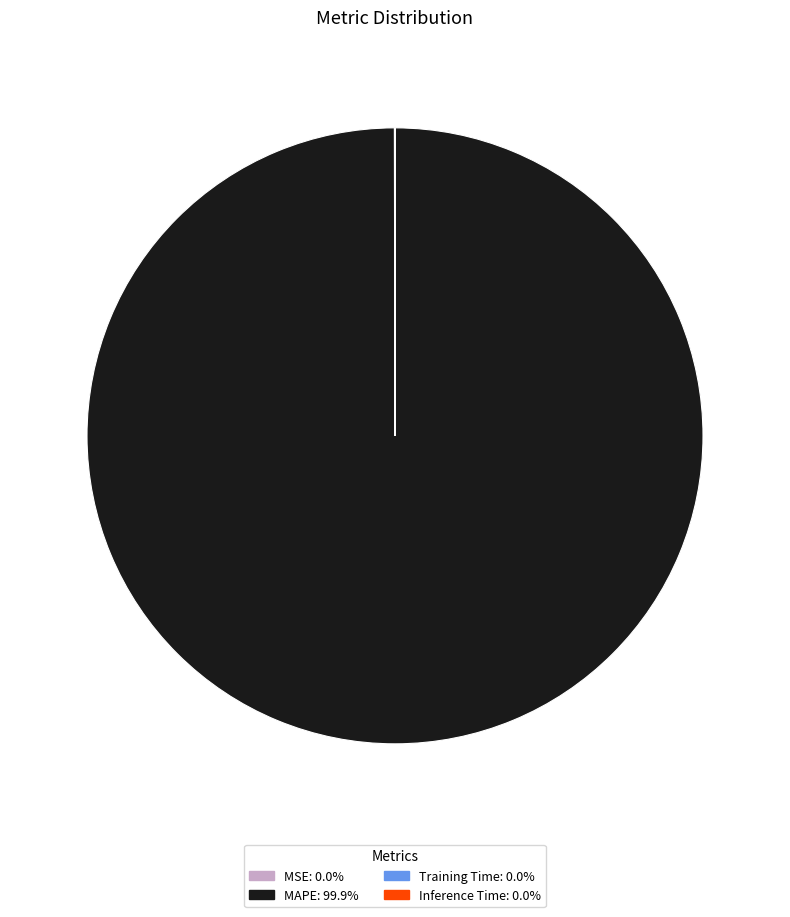

Which category has the biggest portion of the pie?

MAPE